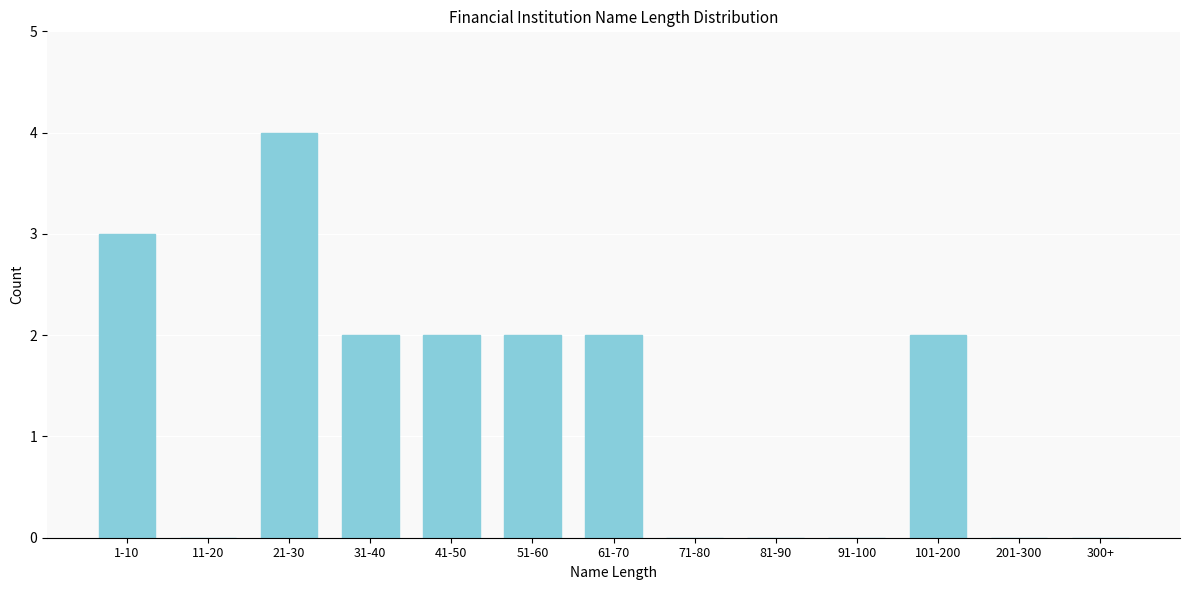

Reading right to left, transcribe all the data shown in this chart.

300+=0	201-300=0	101-200=2	91-100=0	81-90=0	71-80=0	61-70=2	51-60=2	41-50=2	31-40=2	21-30=4	11-20=0	1-10=3